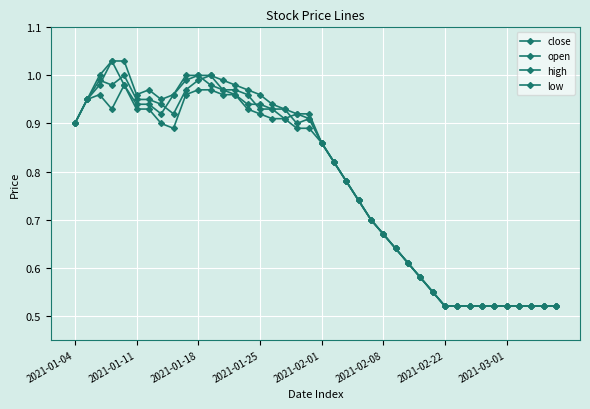

Reading left to right, list all the values displayed in this chart.

close: 0.9	0.9	1.0	1.0	1.0	0.9	0.9	0.9	1.0	1.0	1.0	1.0	1.0	1.0	0.9	0.9	0.9	0.9	0.9	0.9	0.9	0.8	0.8	0.7	0.7	0.7	0.6	0.6	0.6	0.6	0.5	0.5	0.5	0.5	0.5	0.5	0.5	0.5	0.5	0.5
open: 0.9	0.9	1.0	1.0	1.0	0.9	0.9	0.9	0.9	1.0	1.0	1.0	1.0	1.0	1.0	0.9	0.9	0.9	0.9	0.9	0.9	0.8	0.8	0.7	0.7	0.7	0.6	0.6	0.6	0.6	0.5	0.5	0.5	0.5	0.5	0.5	0.5	0.5	0.5	0.5
high: 0.9	0.9	1.0	1.0	1.0	1.0	1.0	0.9	1.0	1.0	1.0	1.0	1.0	1.0	1.0	1.0	0.9	0.9	0.9	0.9	0.9	0.8	0.8	0.7	0.7	0.7	0.6	0.6	0.6	0.6	0.5	0.5	0.5	0.5	0.5	0.5	0.5	0.5	0.5	0.5
low: 0.9	0.9	1.0	0.9	1.0	0.9	0.9	0.9	0.9	1.0	1.0	1.0	1.0	1.0	0.9	0.9	0.9	0.9	0.9	0.9	0.9	0.8	0.8	0.7	0.7	0.7	0.6	0.6	0.6	0.6	0.5	0.5	0.5	0.5	0.5	0.5	0.5	0.5	0.5	0.5